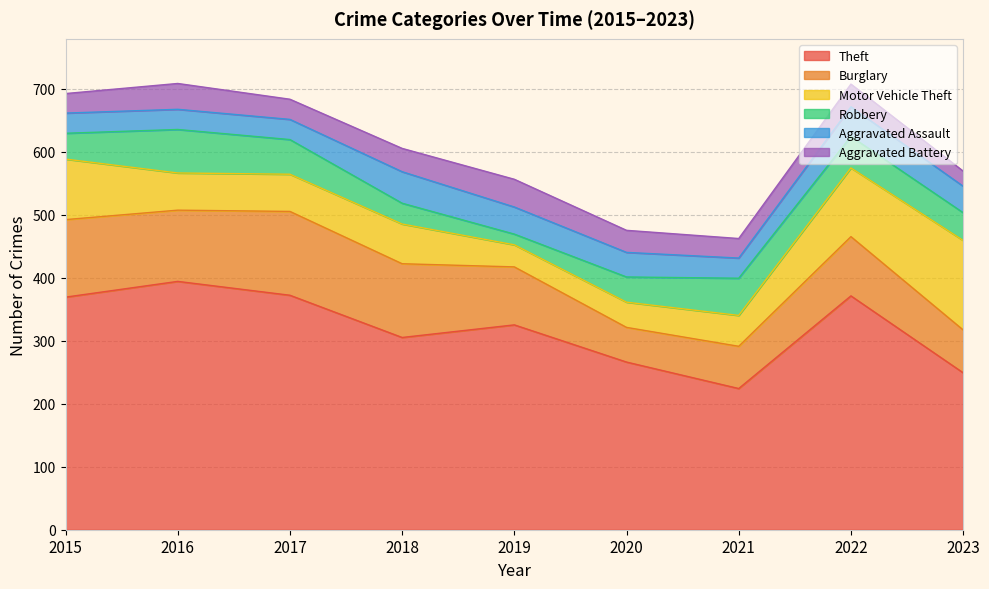

Which category has the highest value in the Burglary series?

2017